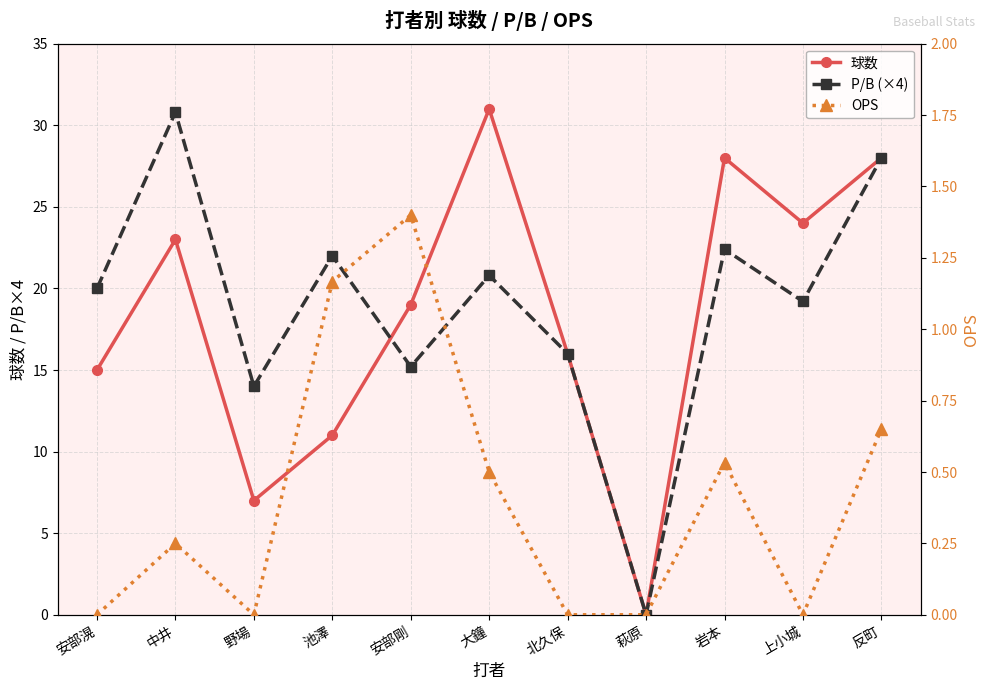

What are all the series names shown in the legend?

球数, P/B (×4), OPS